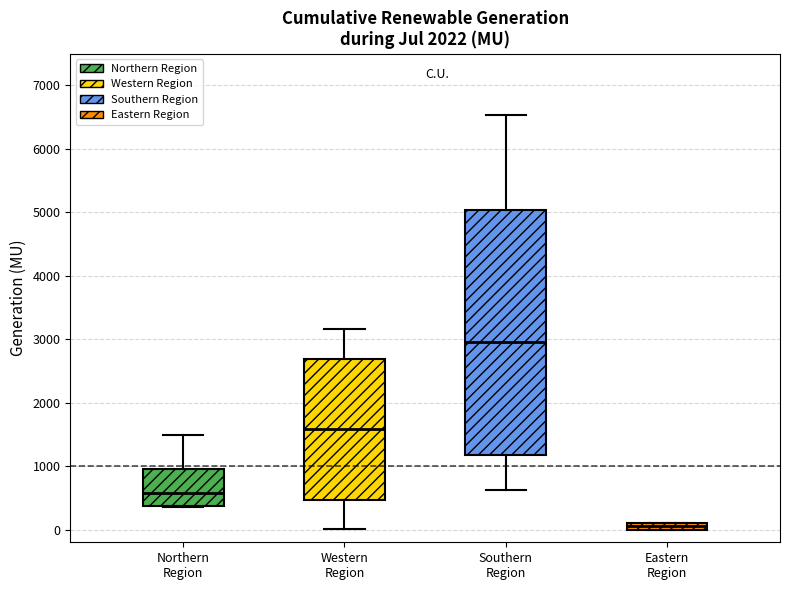

Comparing the boxes themselves (not the whiskers), which one is the tallest?

Southern Region